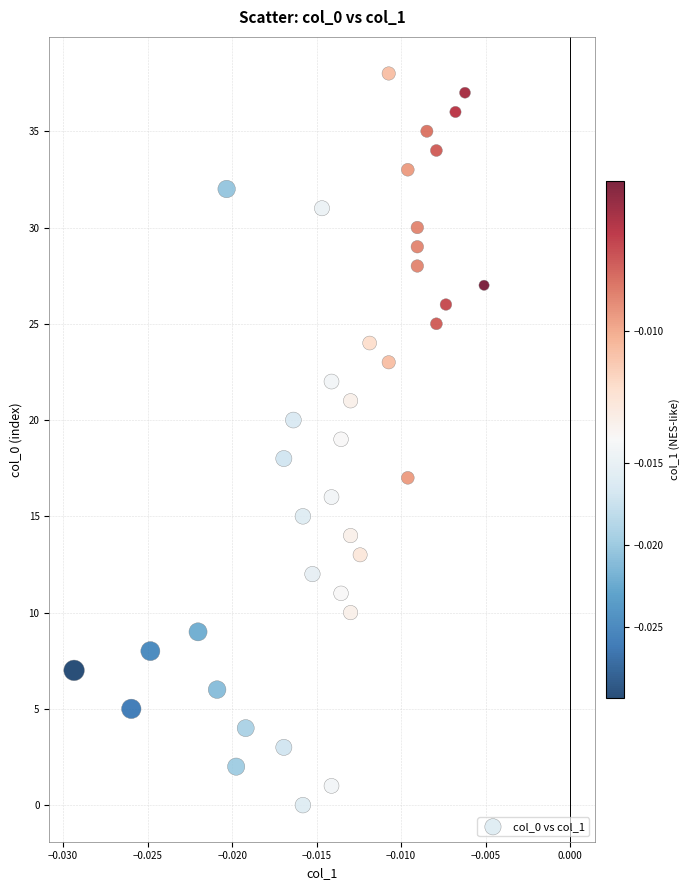

What is the range of Y values (max minus min)?

38